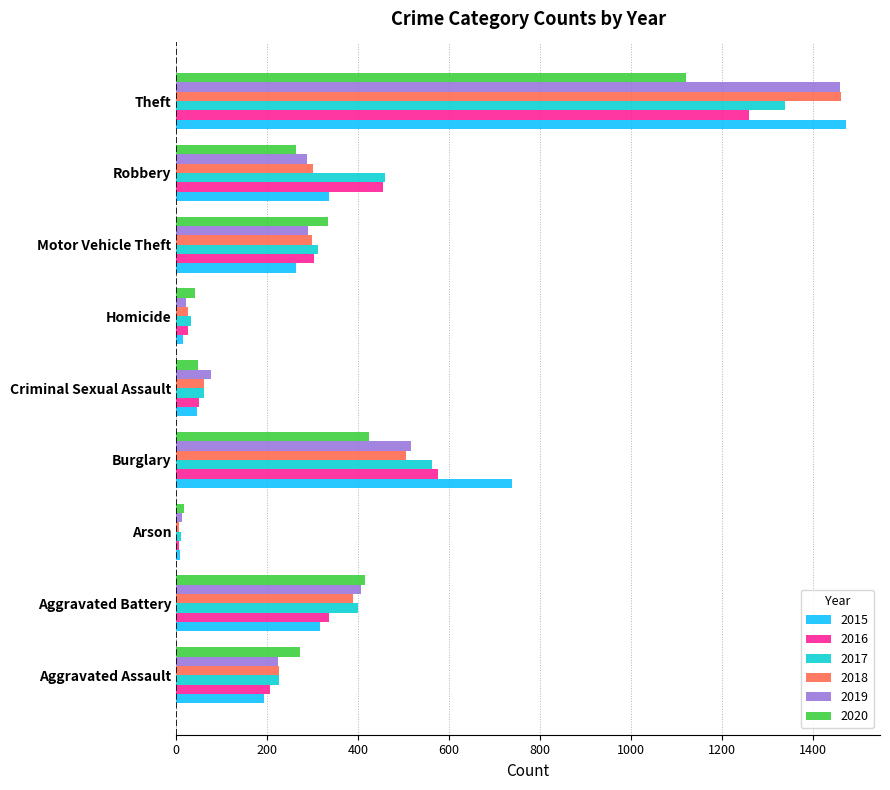

How many distinct data groups are displayed?

6